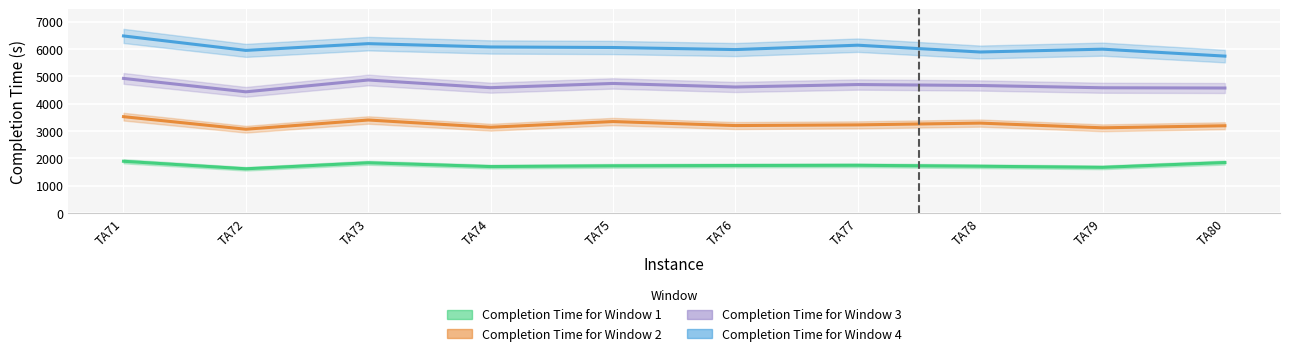

List the series in order of their overall mean, lowest first.

Completion Time for Window 1, Completion Time for Window 2, Completion Time for Window 3, Completion Time for Window 4